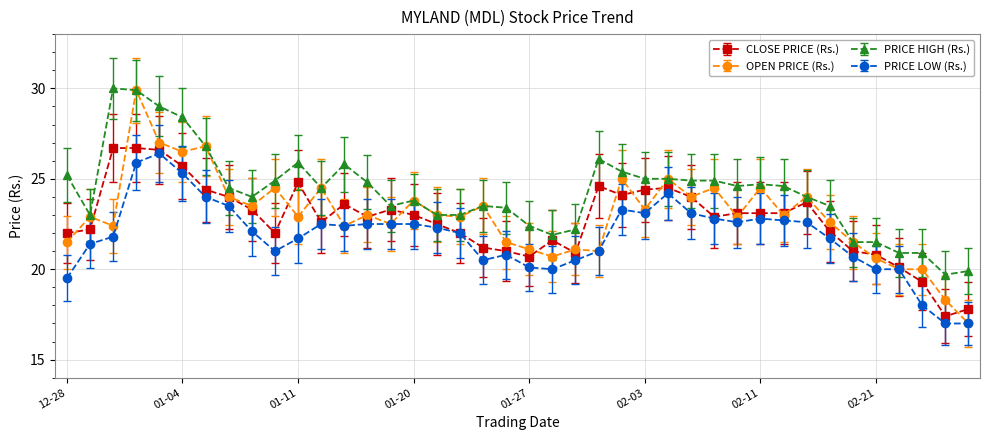

What is the smallest value displayed?

17.0